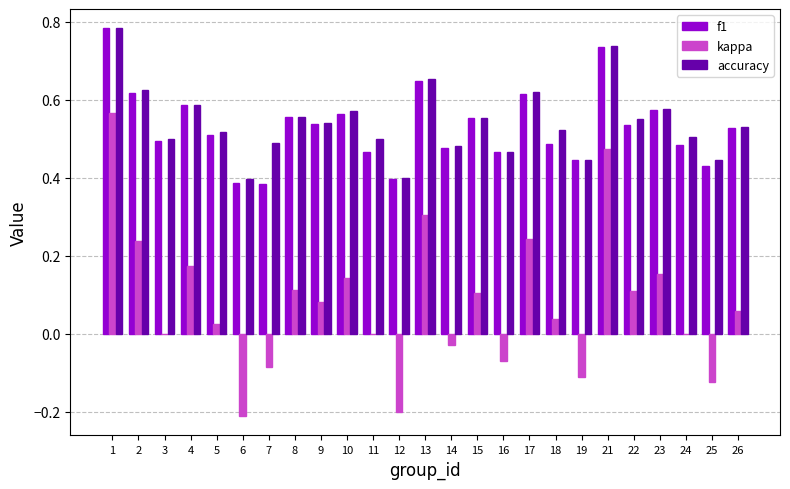

Which series changed the most between 23 and 24?

kappa